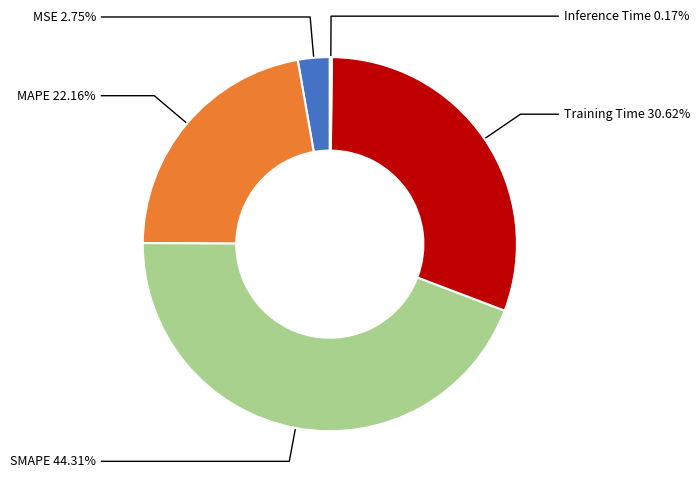

Does any single category account for the majority?

No